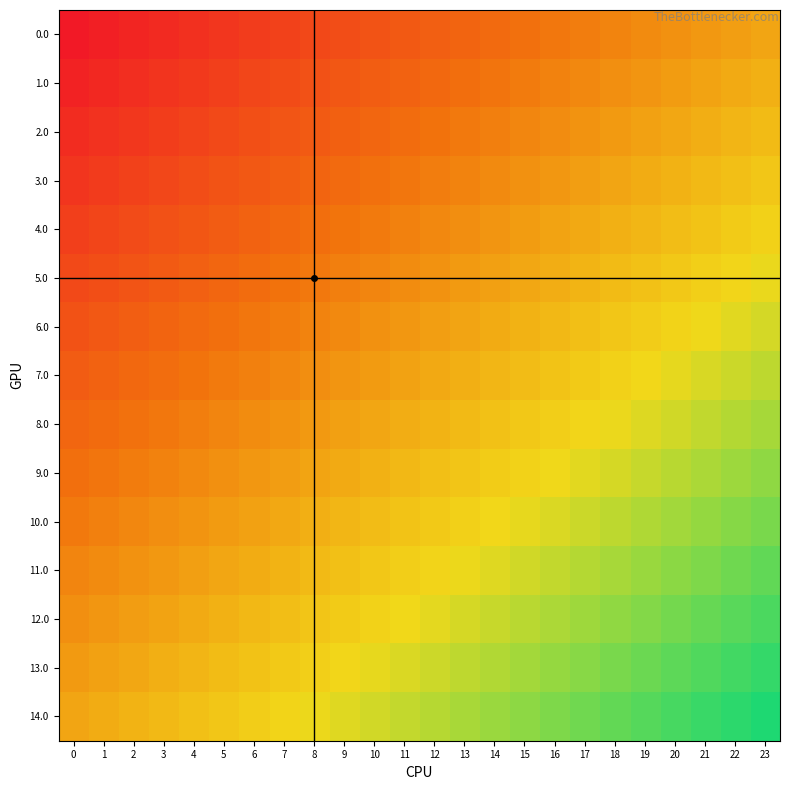

Count the number of data series in this chart.

15